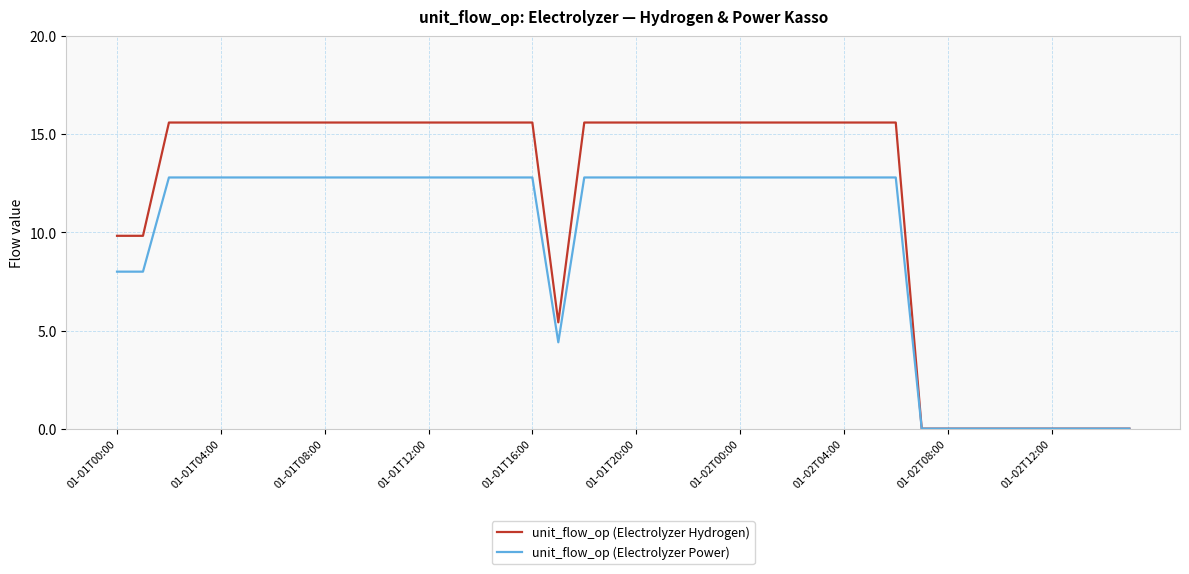

What is the average value of the unit_flow_op (Electrolyzer Power) series?

9.5